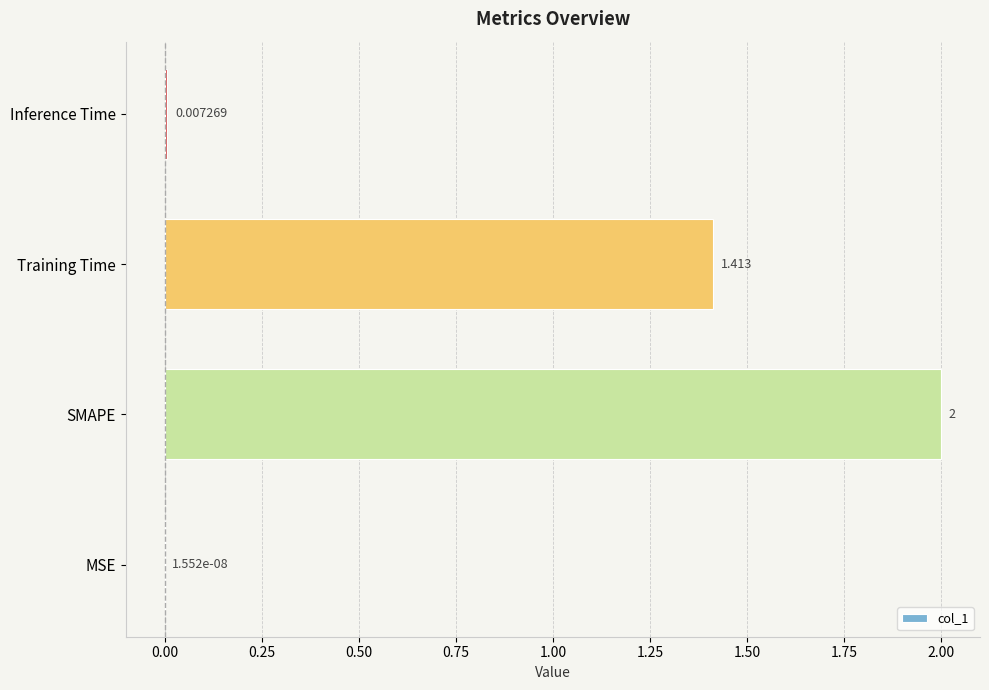

Between MSE and SMAPE, which is larger?

SMAPE